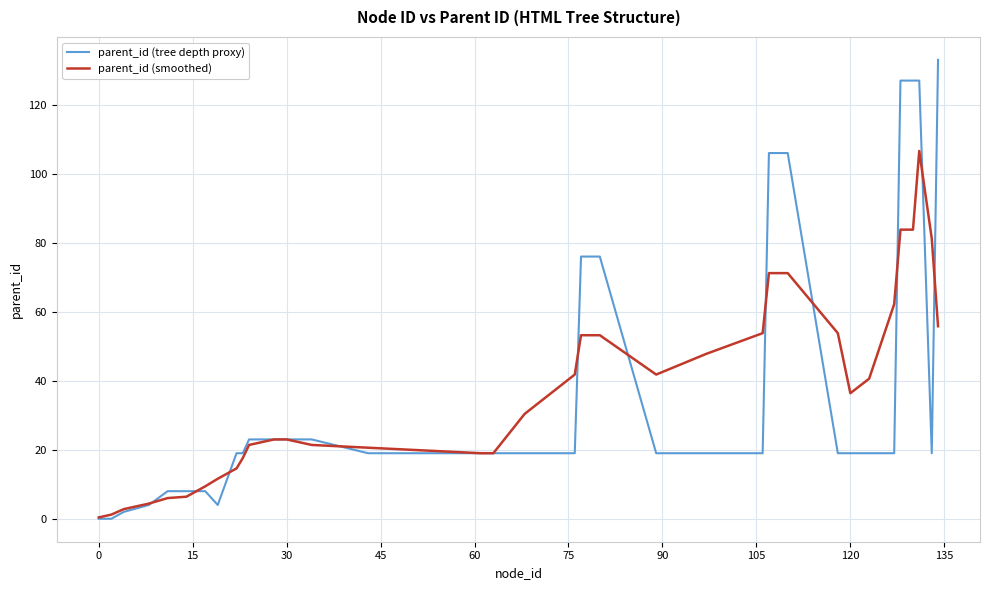

What is the sum of all parent_id (tree depth proxy) values?

1536.0